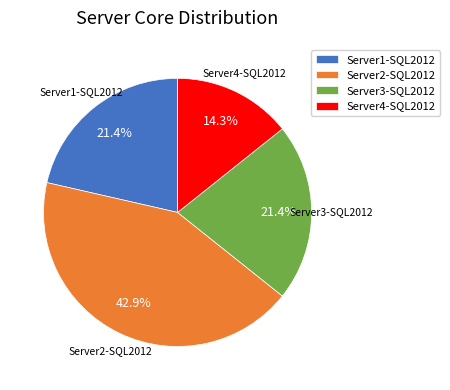

The Server3-SQL2012 slice represents 21% of the pie. True or false?

True